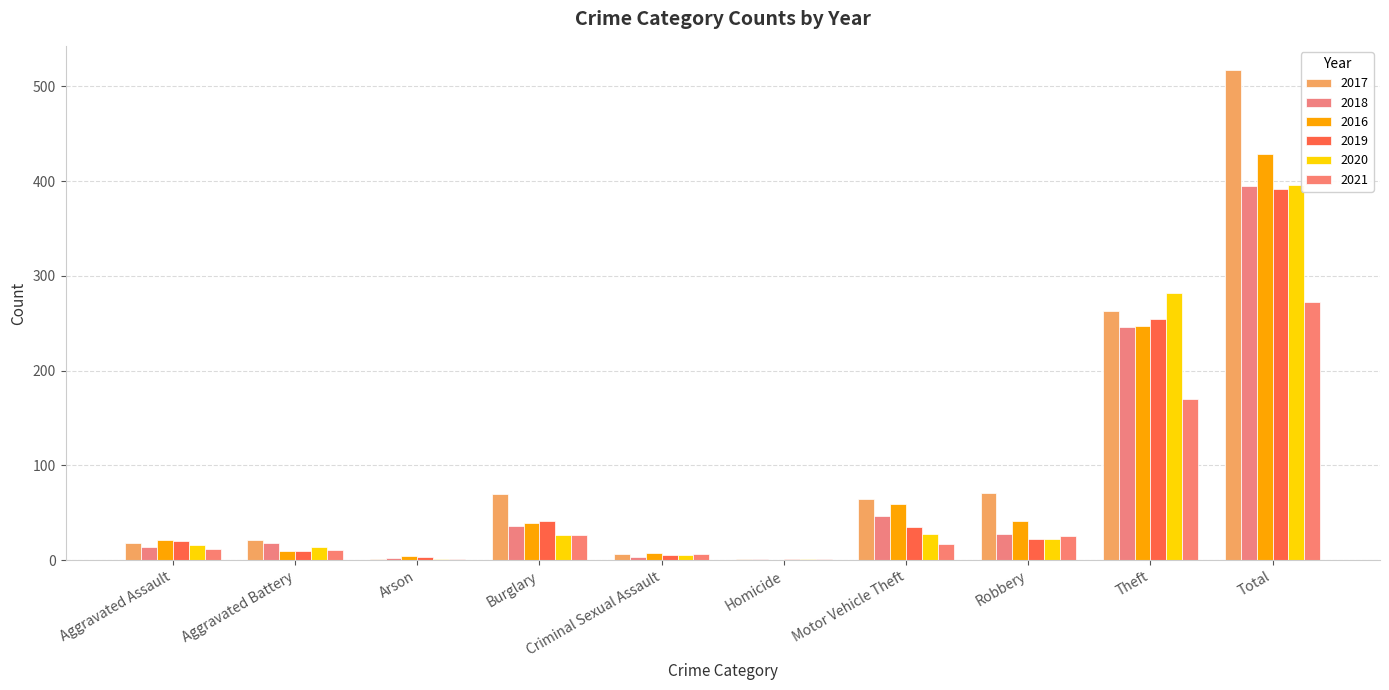

How many series are shown in this chart?

6